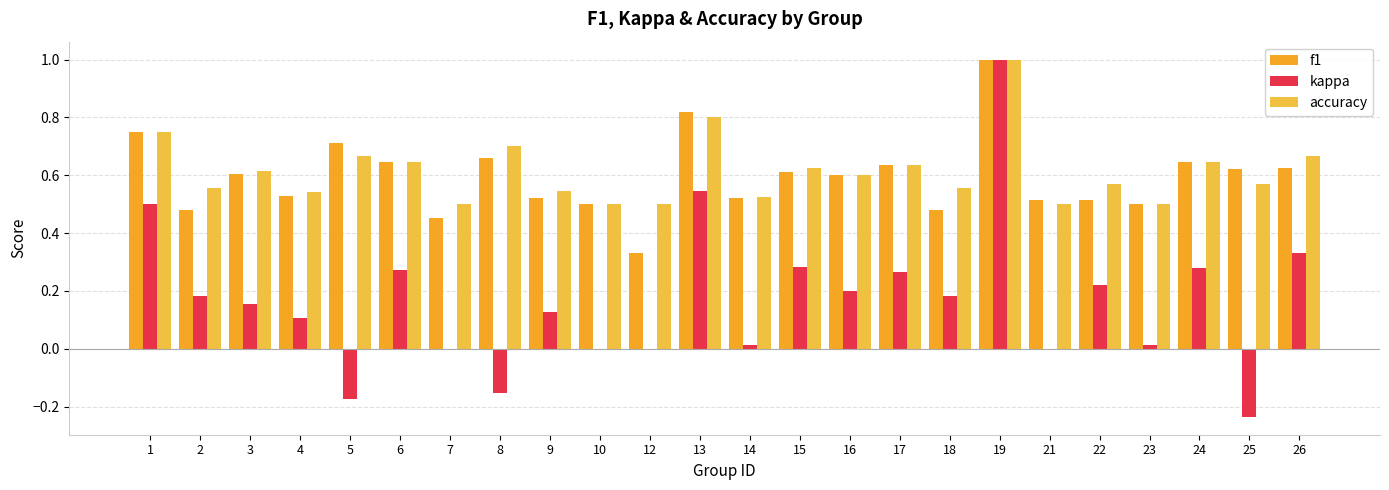

The value of f1 at 8 is 0.7. True or false?

True